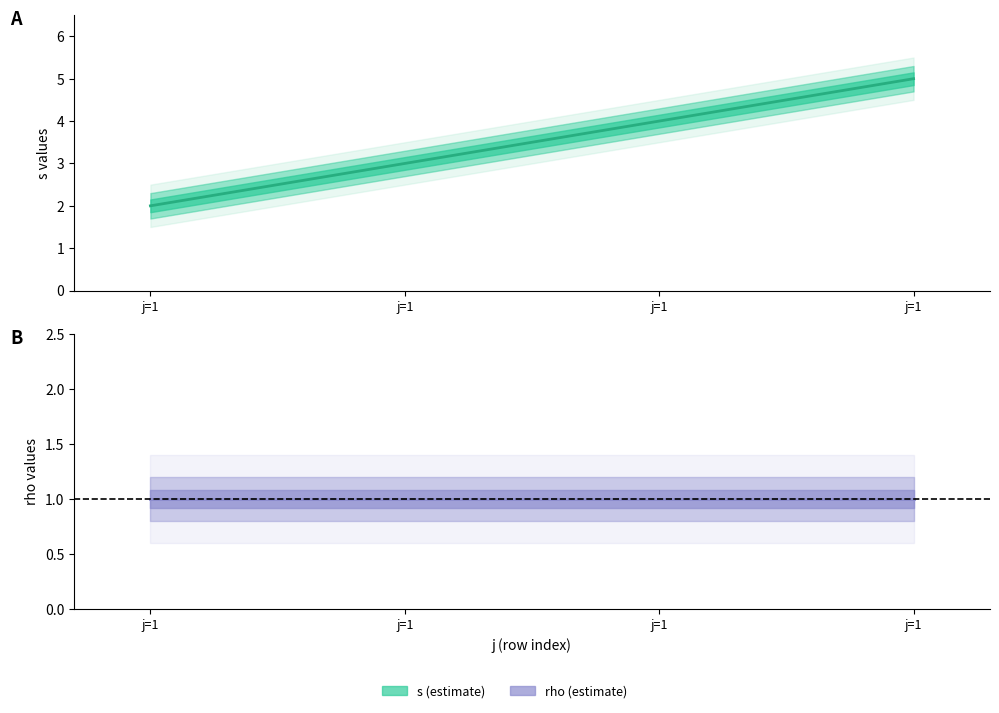

Where is the data nearest to the value 3?

j=1